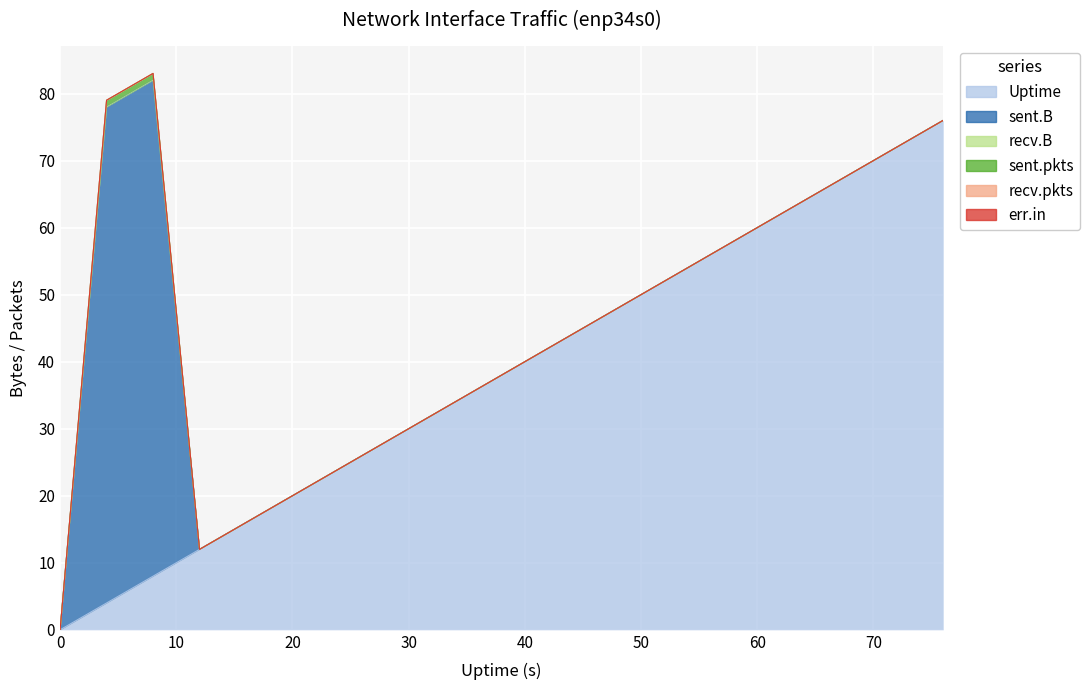

Between 12 and 44, which series saw the biggest shift?

Uptime